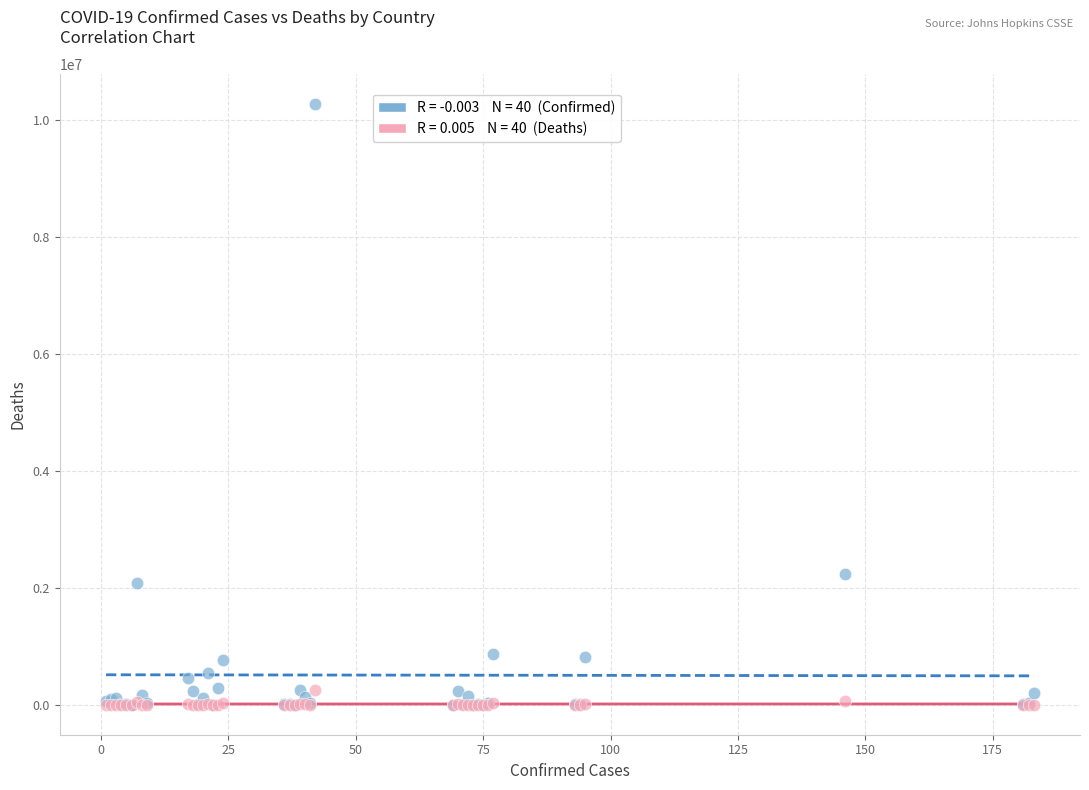

Across all series, what Y value is closest to 5128937?

2233589